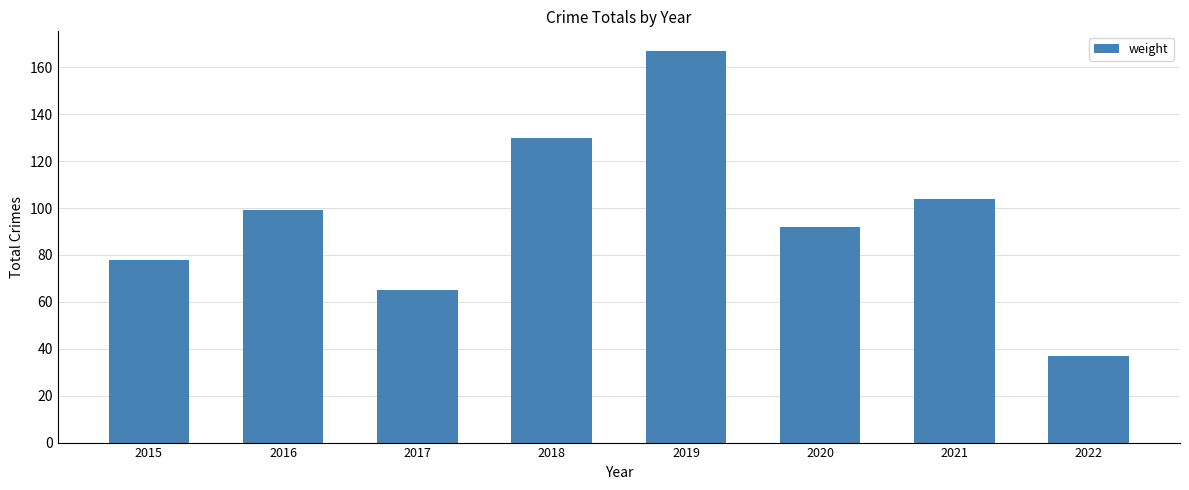

What is the value of the 3rd bar from the left?

65